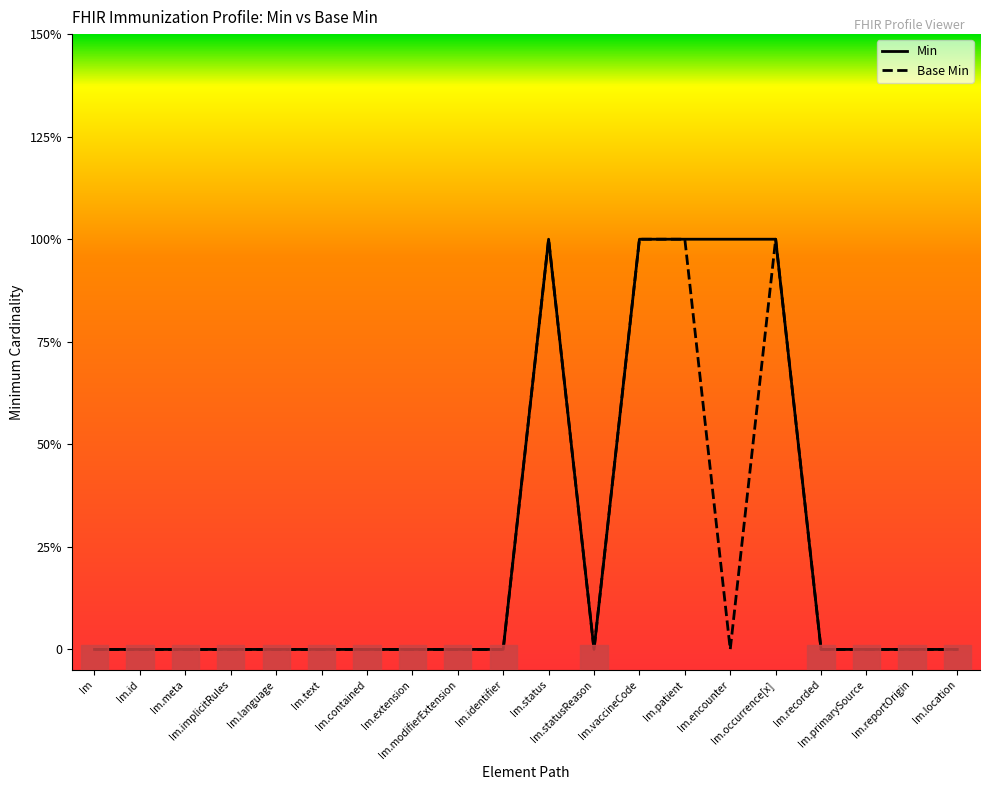

True or false: Base Min and Min intersect in this chart.

False